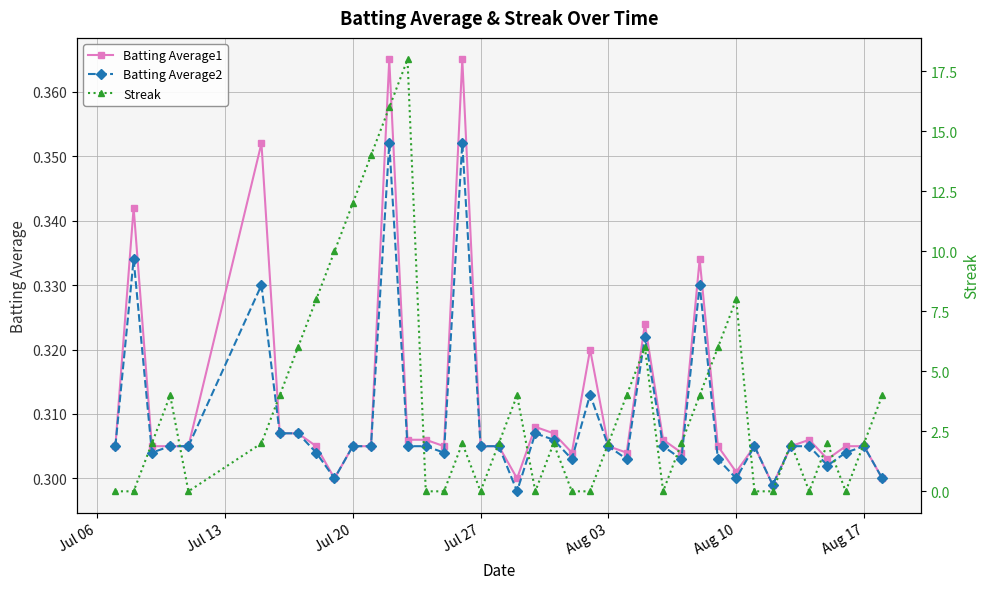

Does the chart display data point markers on the line(s)?

Yes